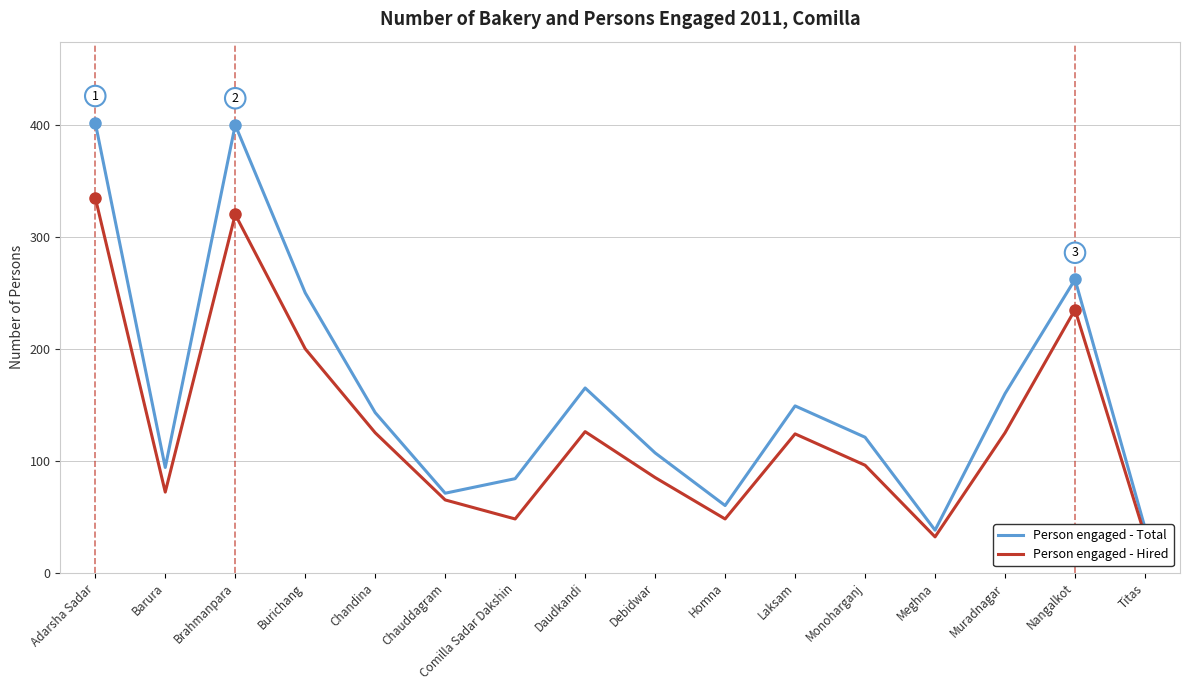

At how many categories does at least one series exceed 273?

2